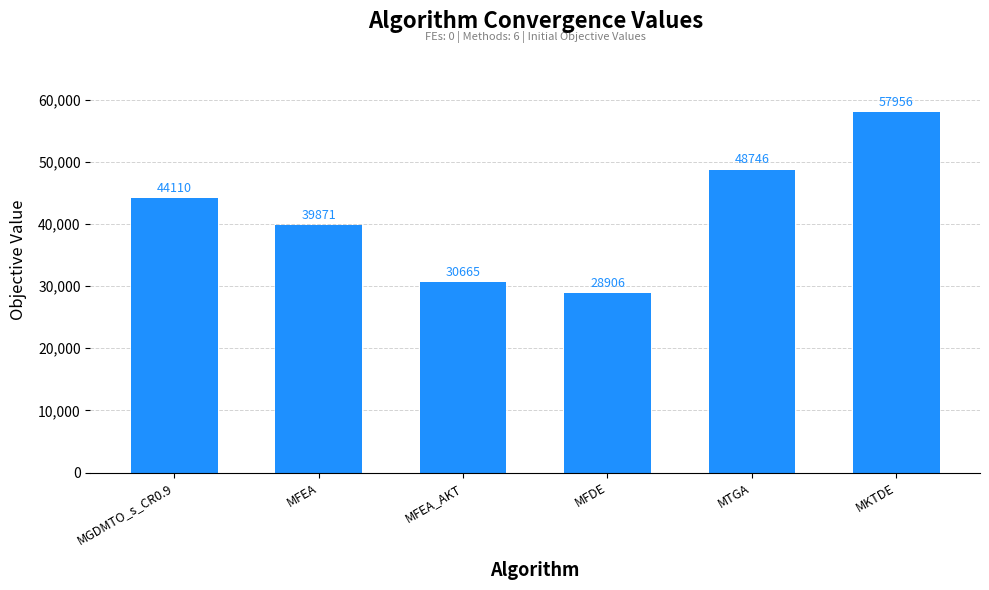

Which category has the highest value across all series?

MKTDE